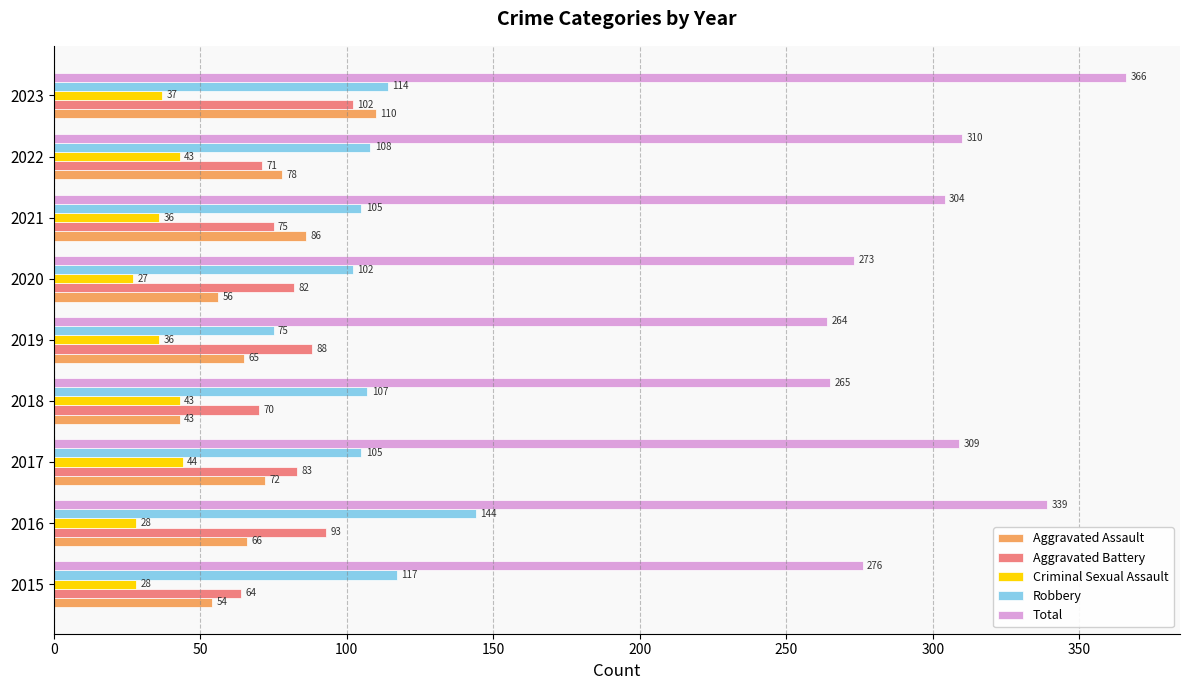

How many data points in Total are less than 304?

4